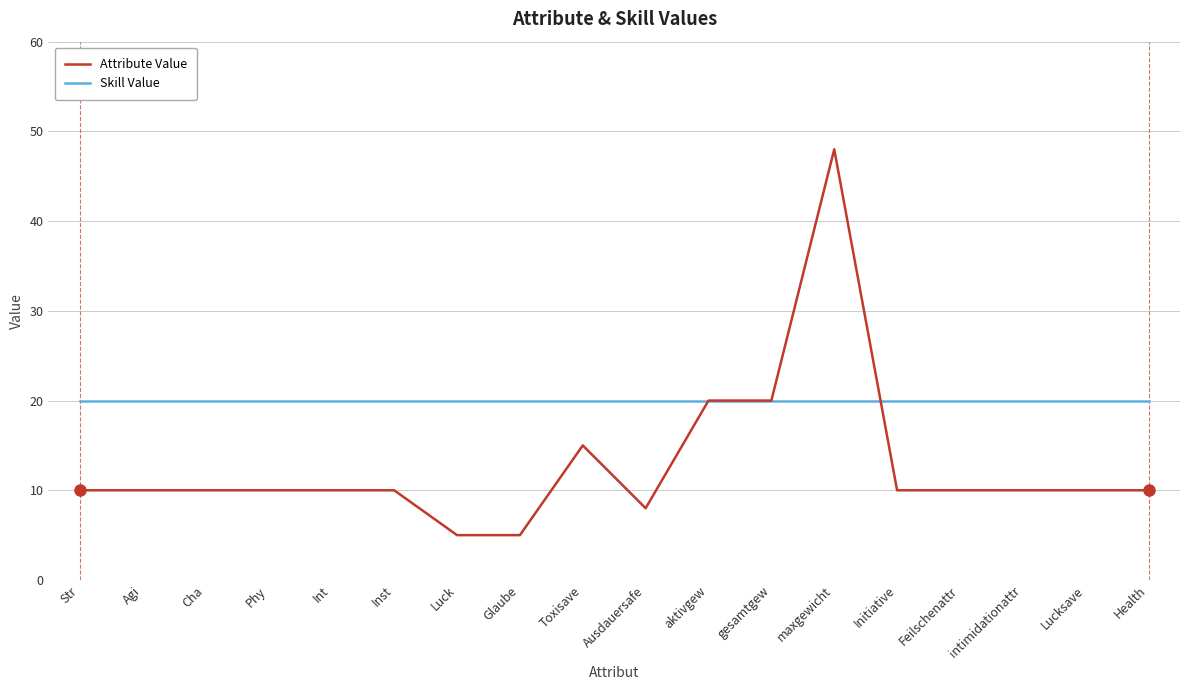

Is this an area chart (filled region under the line)?

No